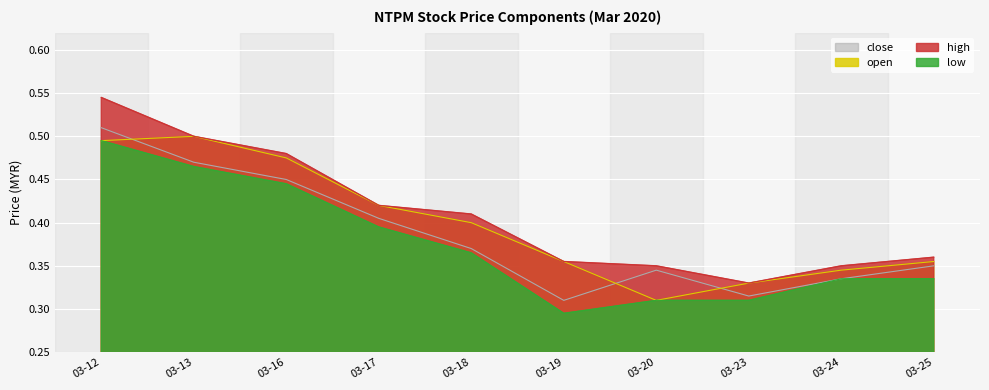

What is the value of the open point at the 5th from the left?

0.4